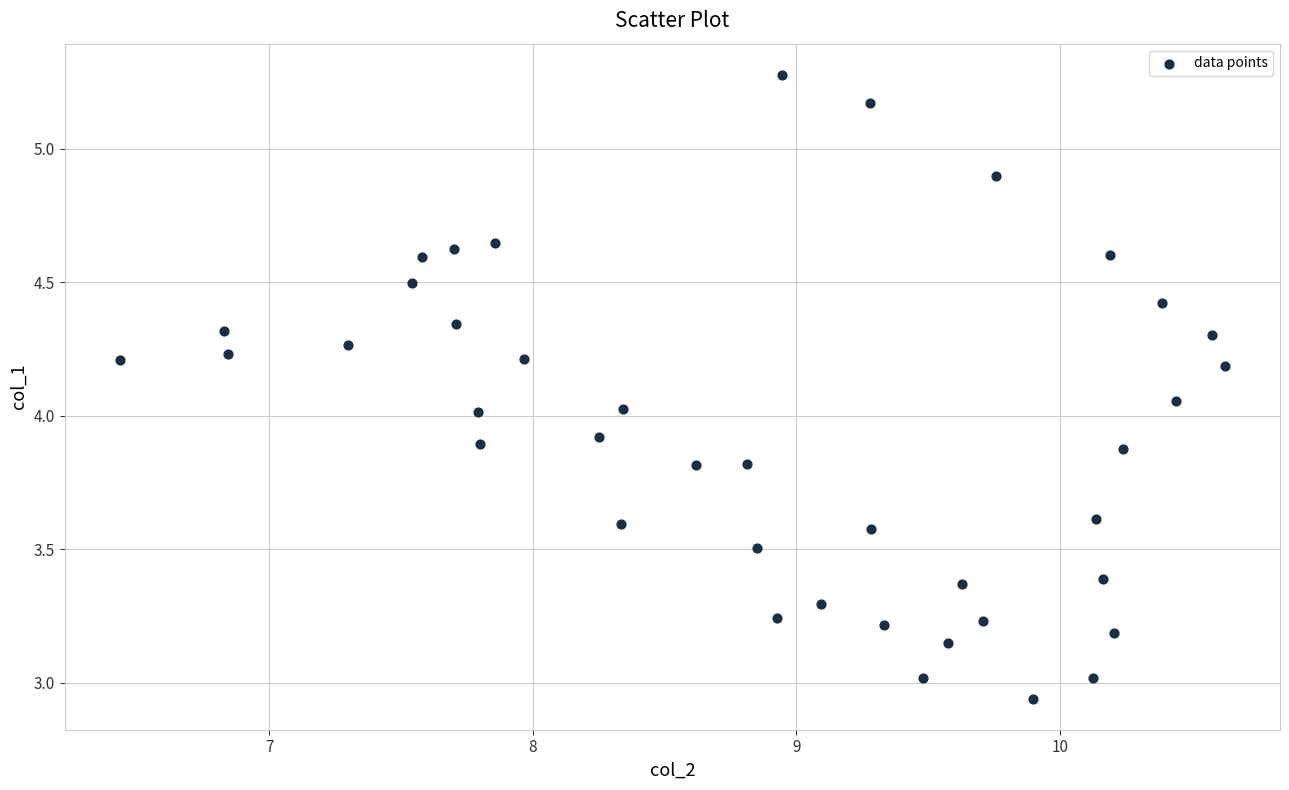

What is the range of Y values (max minus min)?

2.3